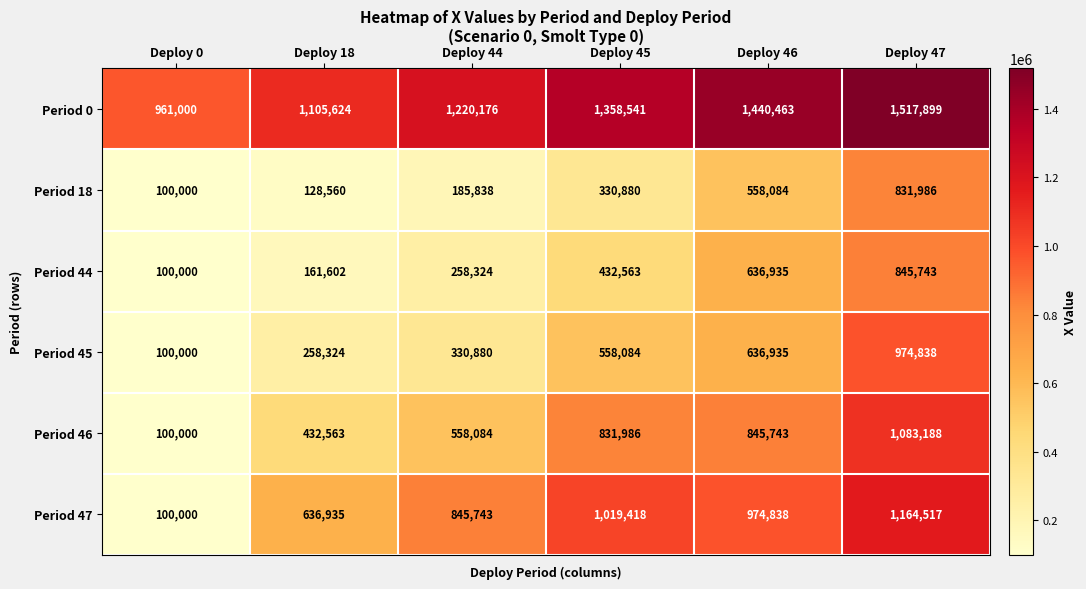

What is the difference between the highest and lowest values at Deploy 46?

882379